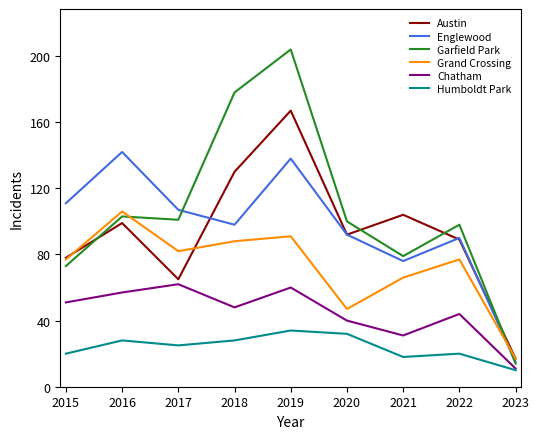

Which series has the largest total across all categories?

Garfield Park